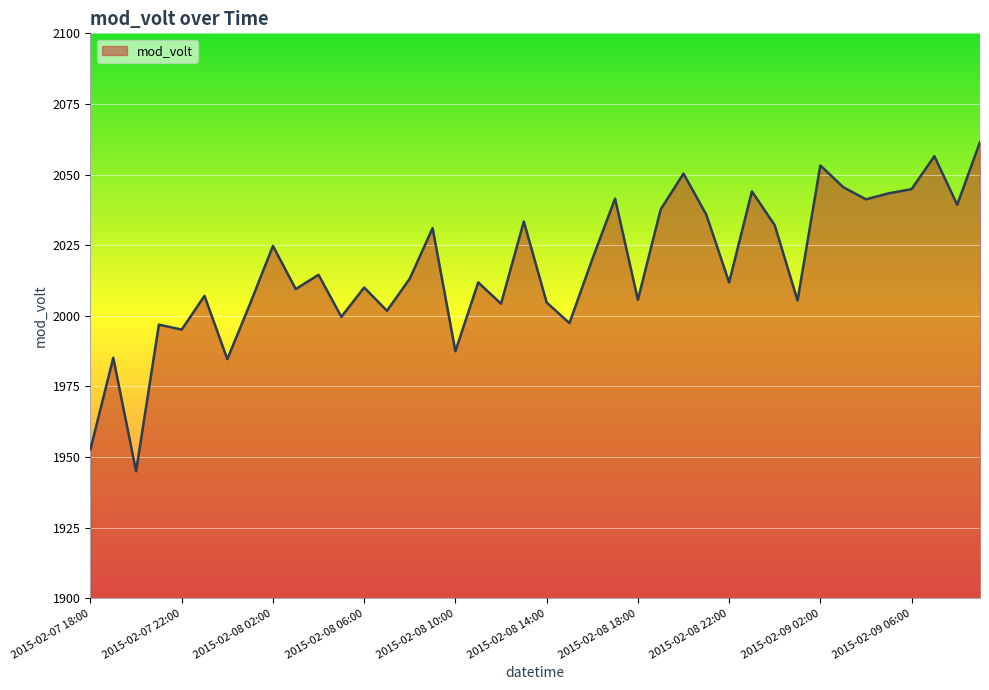

What is the difference between the maximum and minimum values?

116.5